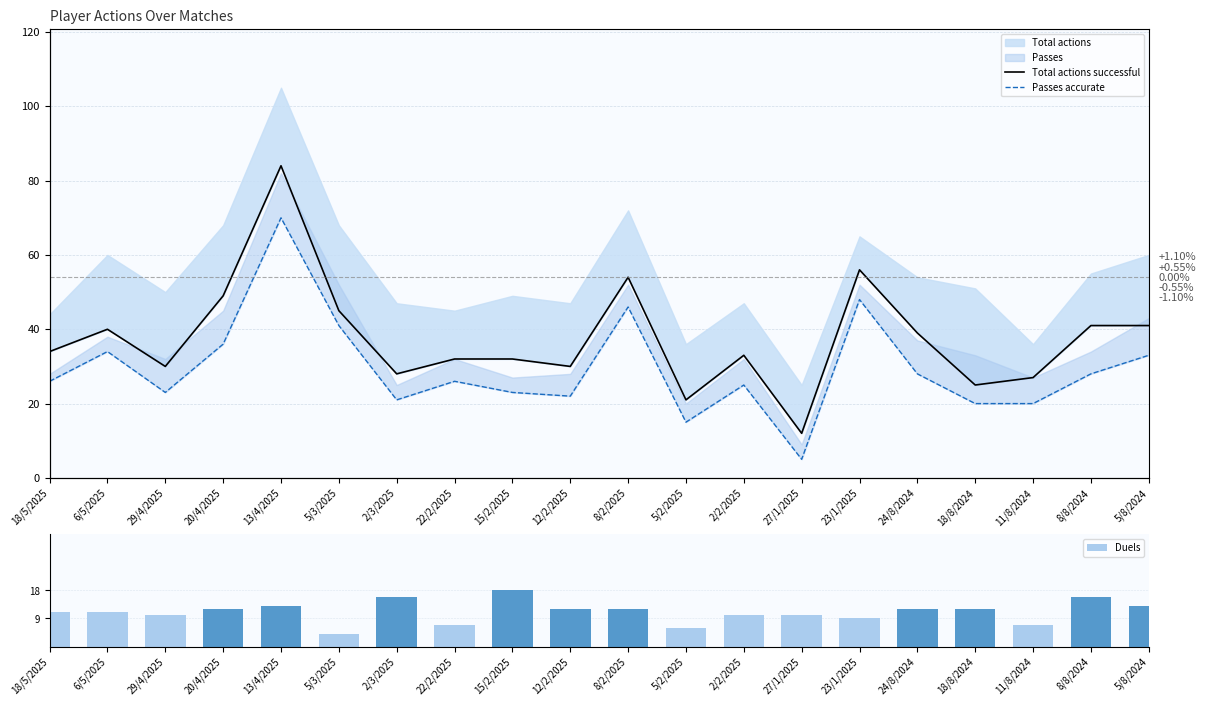

Rank the categories by Passes accurate value from lowest to highest.

27/1/2025, 5/2/2025, 18/8/2024, 11/8/2024, 2/3/2025, 12/2/2025, 29/4/2025, 15/2/2025, 2/2/2025, 18/5/2025, 22/2/2025, 24/8/2024, 8/8/2024, 5/8/2024, 6/5/2025, 20/4/2025, 5/3/2025, 8/2/2025, 23/1/2025, 13/4/2025